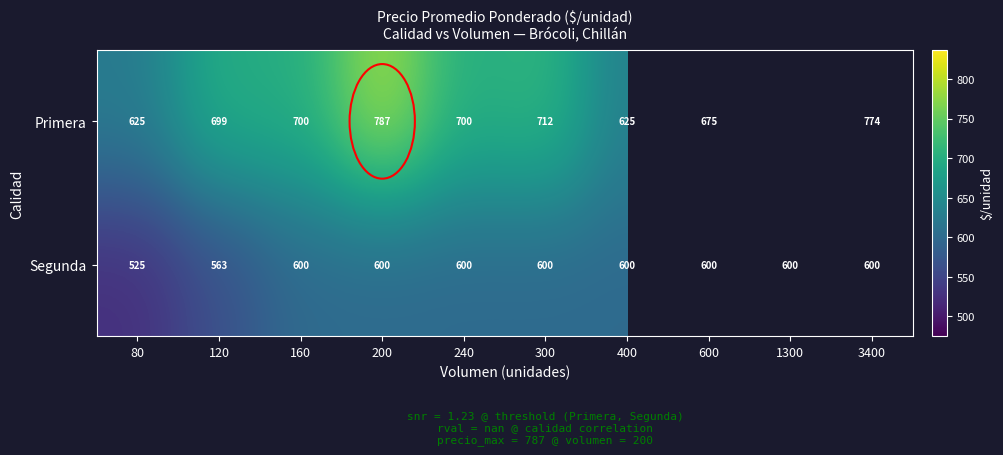

What is the difference between the highest and lowest values at 80?

100